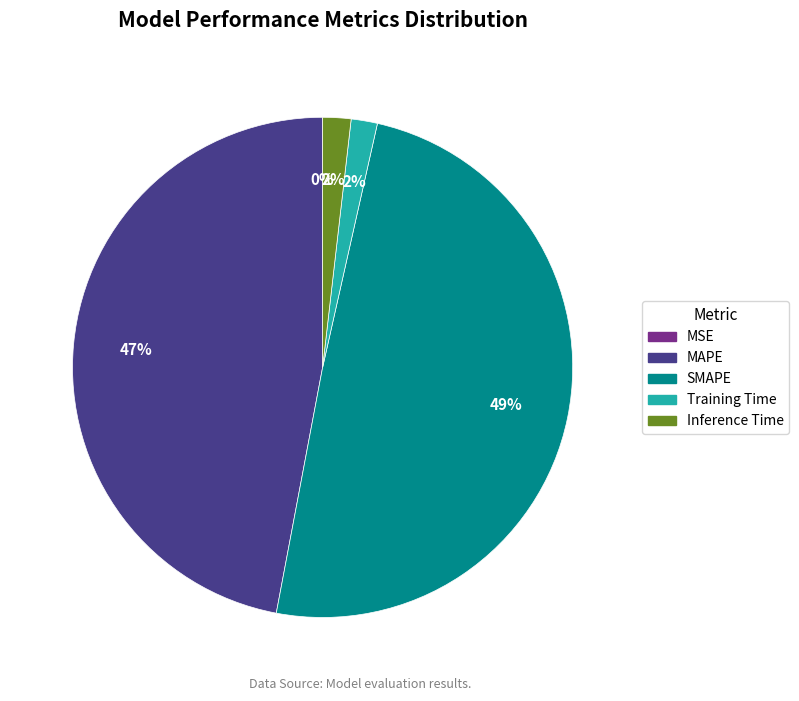

Which slice is the largest?

SMAPE